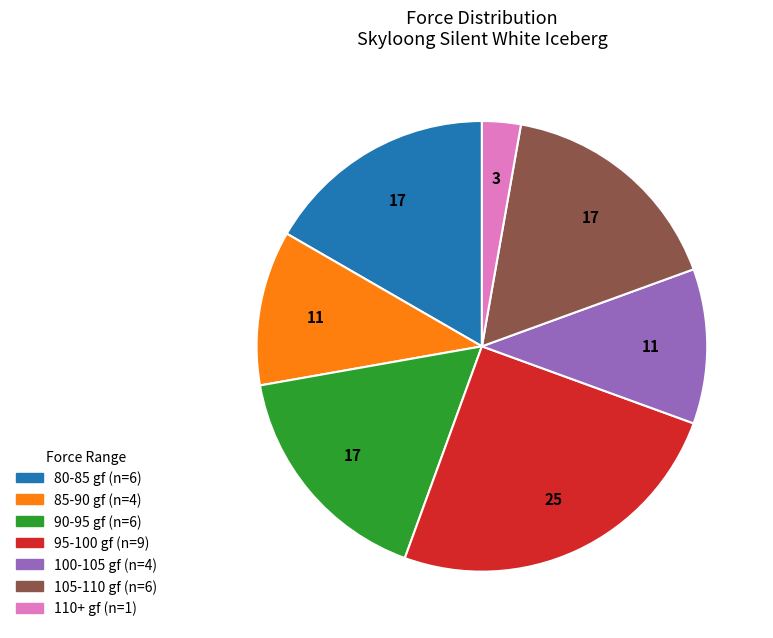

Does any single category account for the majority?

No